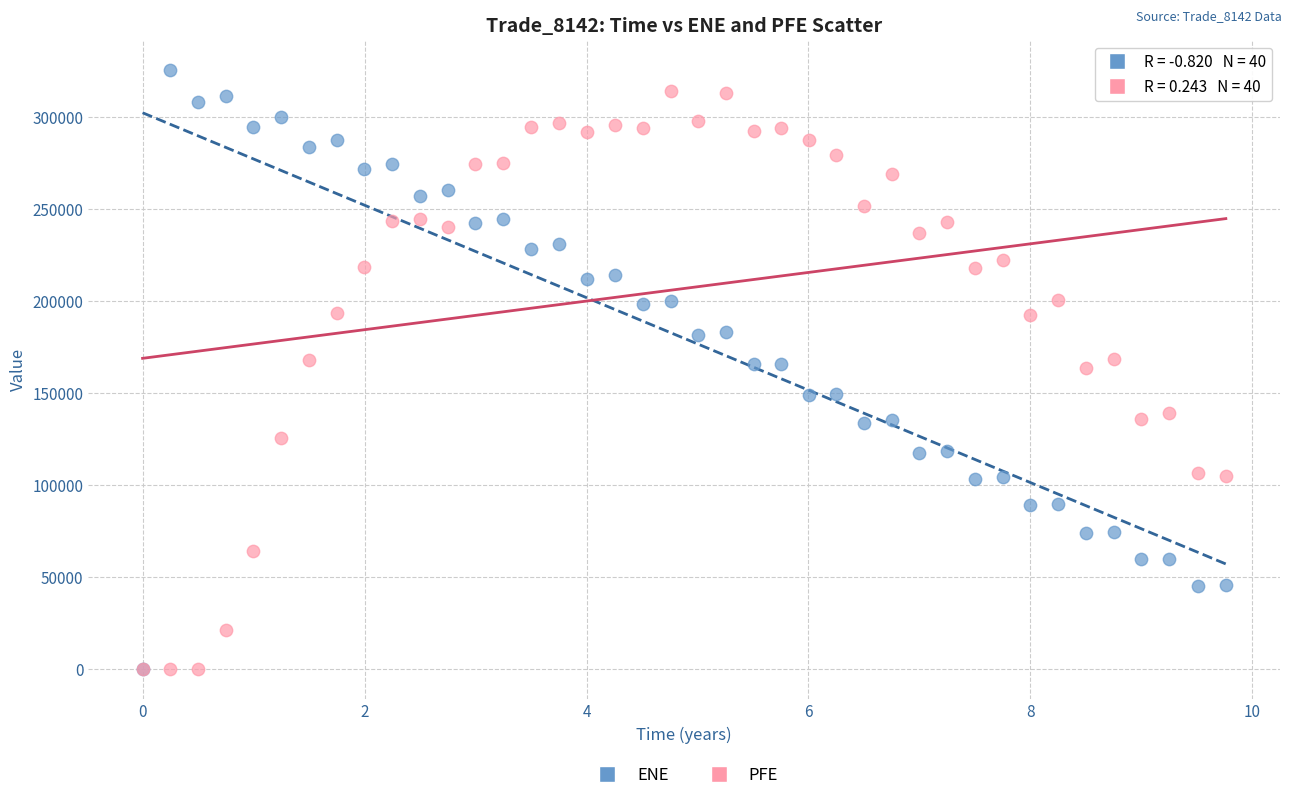

Which series reaches the maximum Y coordinate?

ENE